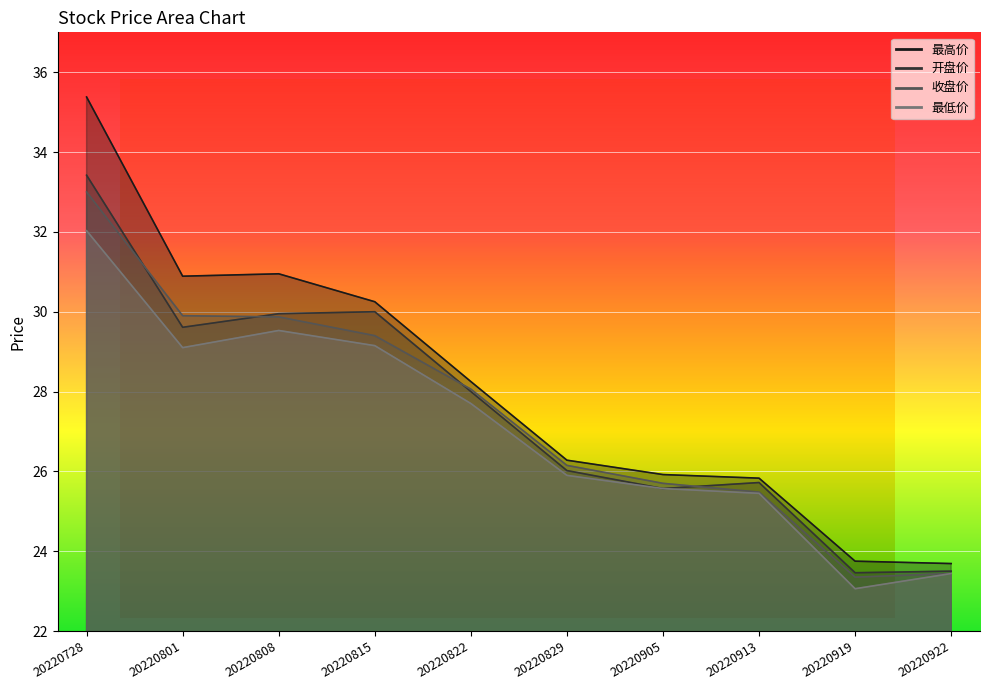

Which category has the highest value in the 最低价 series?

20220728